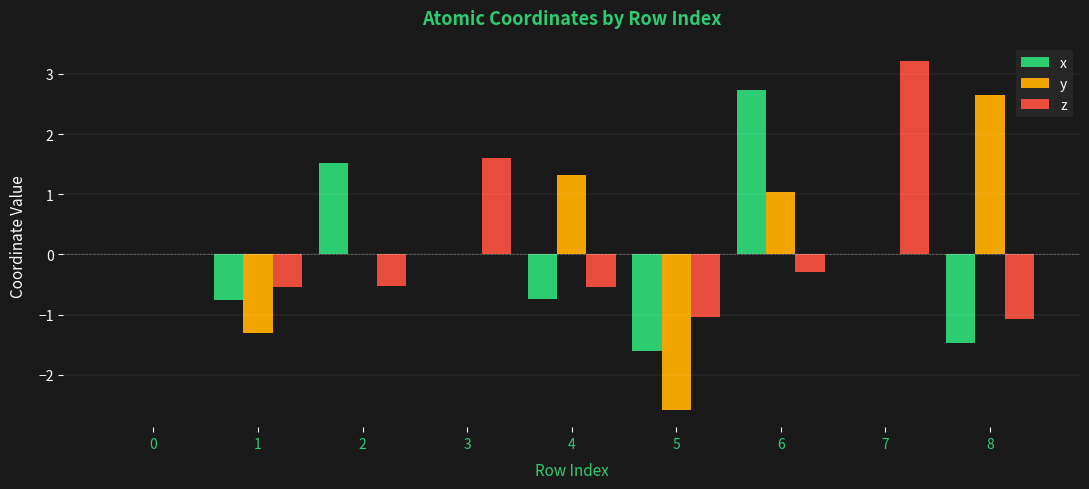

The x series shows -0.2 at 4. True or false?

False